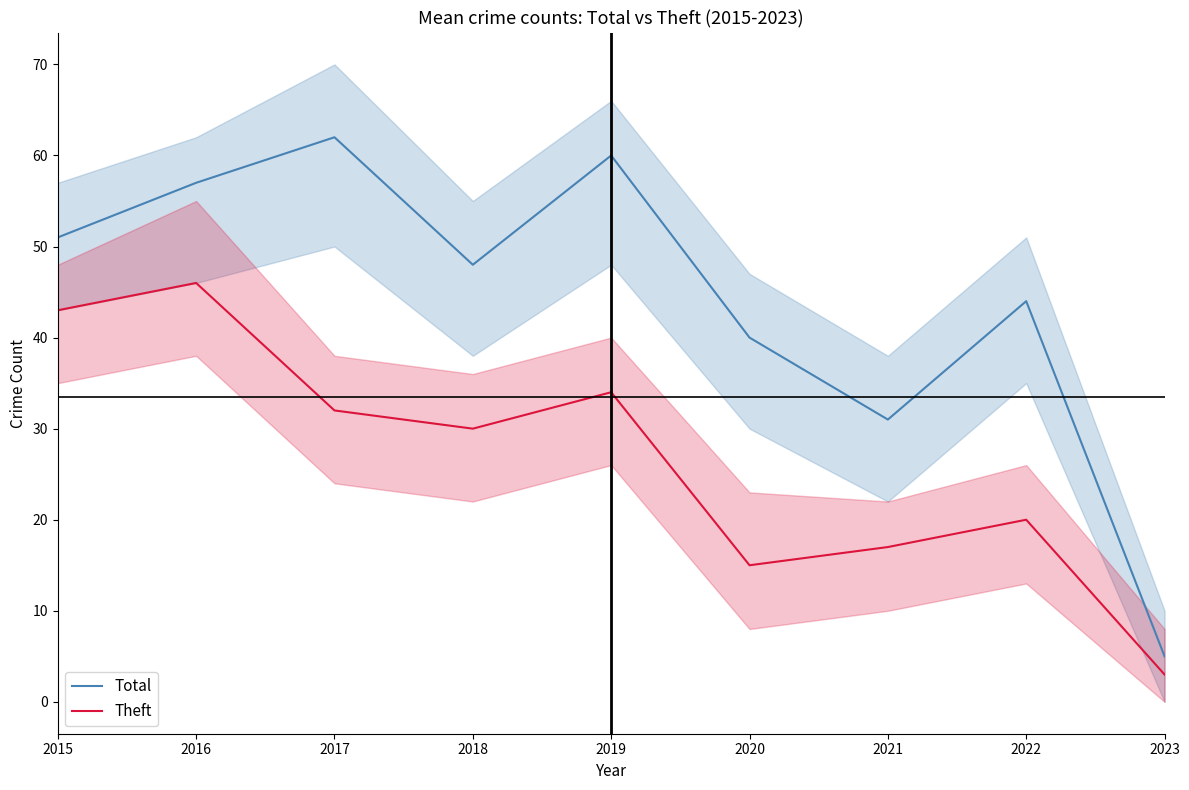

Count the number of data series in this chart.

2